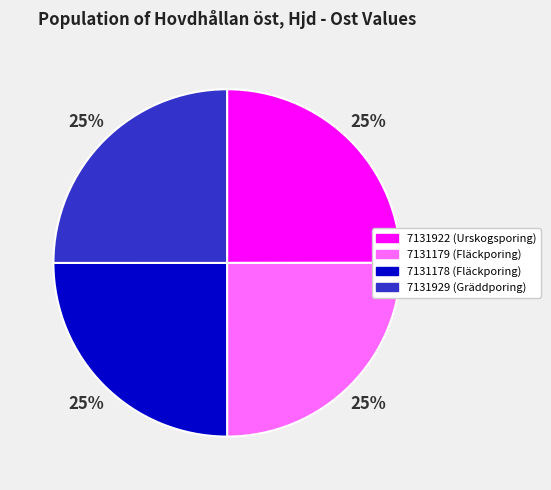

Is 7131922 the majority of the pie?

No